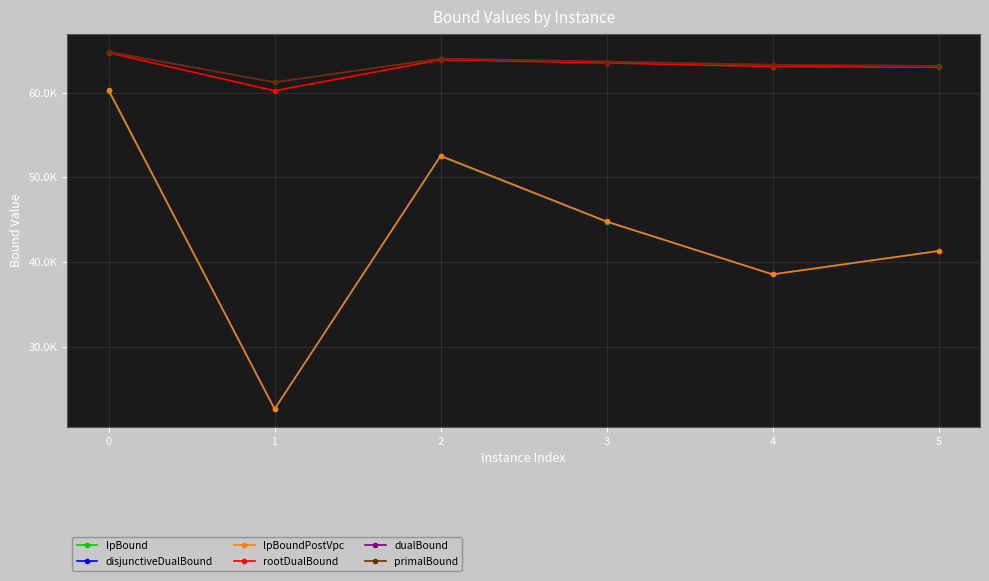

What is the difference between the maximum and second lowest values in the rootDualBound series?

1716.3